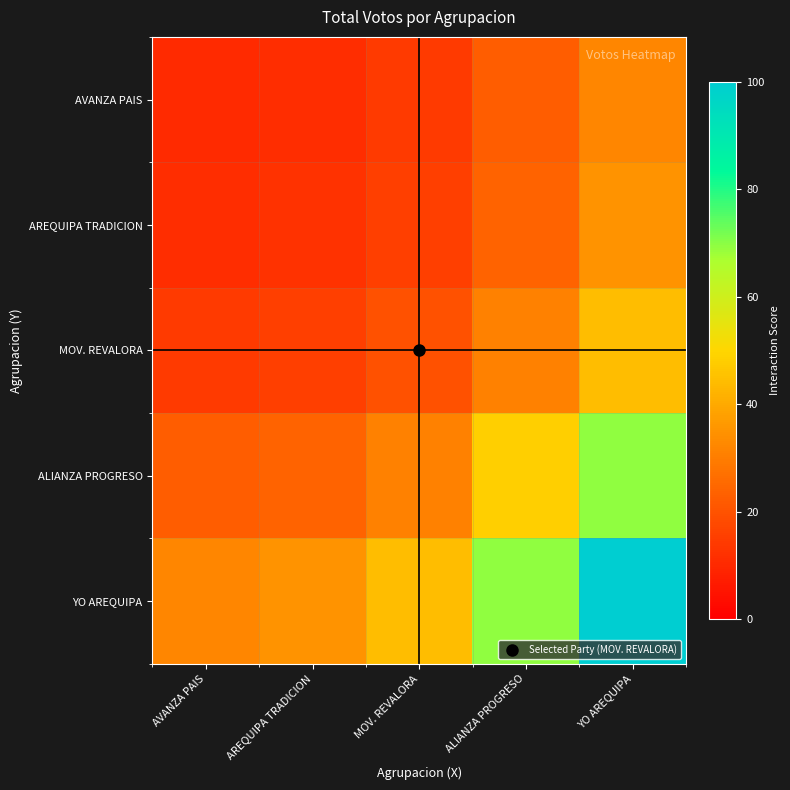

Reading left to right, what are all the values shown in this chart?

AVANZA PAIS: AVANZA PAIS=10.3	AREQUIPA TRADICION=11.2	MOV. REVALORA=14.3	ALIANZA PROGRESO=22.3	YO AREQUIPA=32.1
AREQUIPA TRADICION: AVANZA PAIS=11.2	AREQUIPA TRADICION=12.1	MOV. REVALORA=15.5	ALIANZA PROGRESO=24.2	YO AREQUIPA=34.8
MOV. REVALORA: AVANZA PAIS=14.3	AREQUIPA TRADICION=15.5	MOV. REVALORA=19.8	ALIANZA PROGRESO=30.9	YO AREQUIPA=44.4
ALIANZA PROGRESO: AVANZA PAIS=22.3	AREQUIPA TRADICION=24.2	MOV. REVALORA=30.9	ALIANZA PROGRESO=48.2	YO AREQUIPA=69.4
YO AREQUIPA: AVANZA PAIS=32.1	AREQUIPA TRADICION=34.8	MOV. REVALORA=44.4	ALIANZA PROGRESO=69.4	YO AREQUIPA=100.0